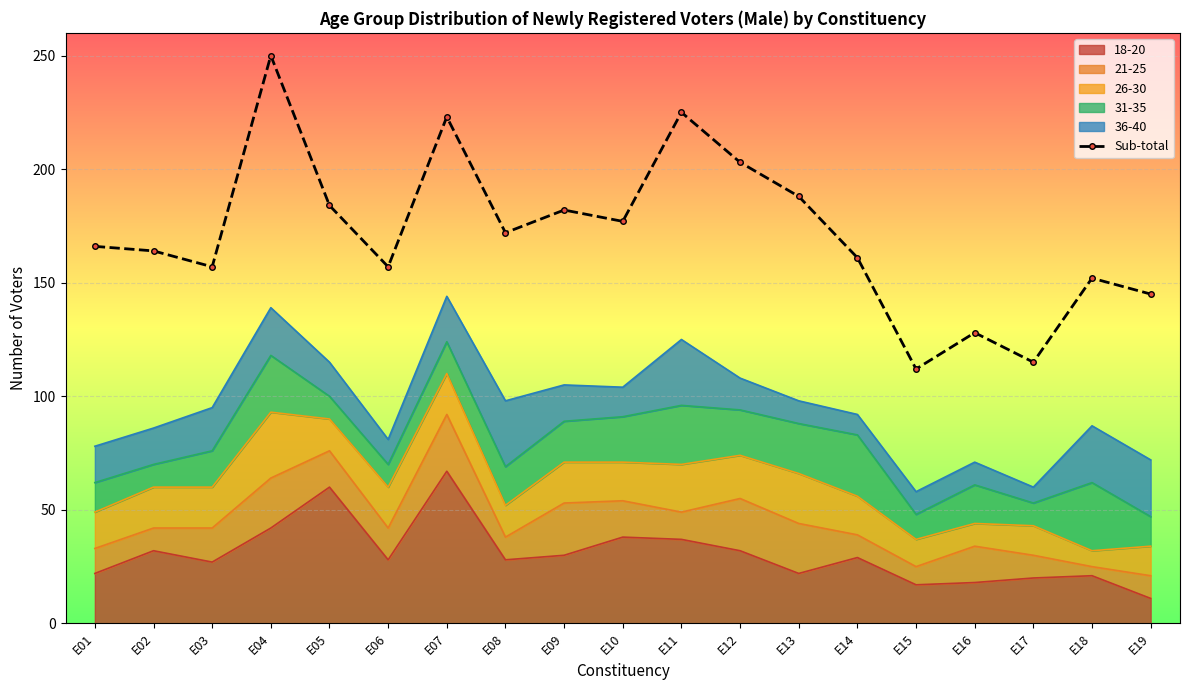

What is the sum of all values?

3261